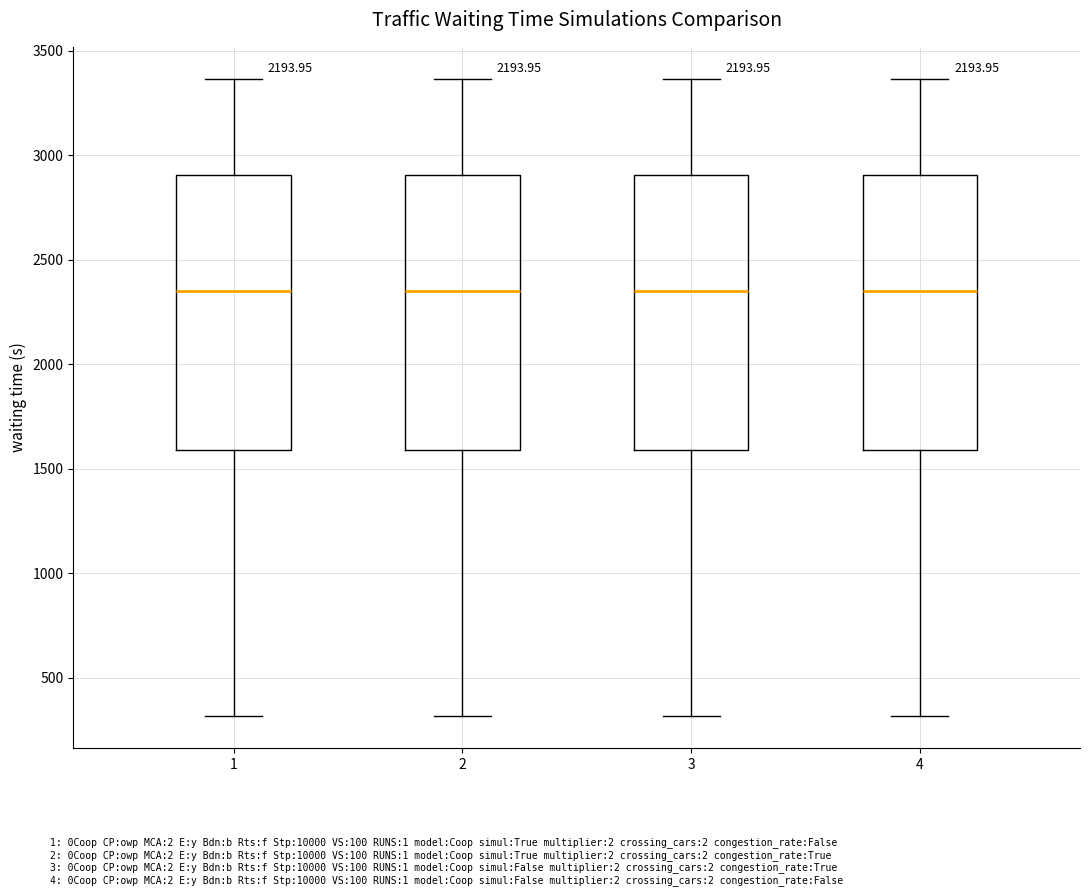

Reading left to right, read every box against the y-axis: the position of its median line, the range the box covers, and the ends of its whiskers. The values are not printed on the chart, so give them approximately, as read against the axis.

1: median 2350, box 1600 to 2900, whiskers 300 to 3350
2: median 2350, box 1600 to 2900, whiskers 300 to 3350
3: median 2350, box 1600 to 2900, whiskers 300 to 3350
4: median 2350, box 1600 to 2900, whiskers 300 to 3350